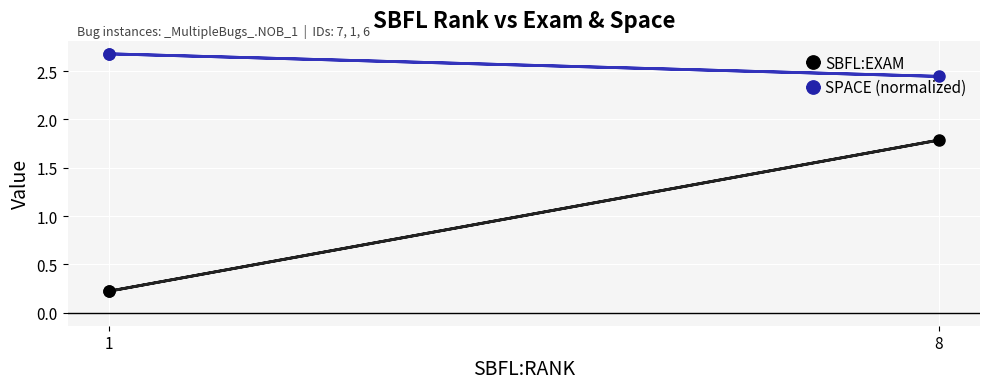

What is the difference between the maximum and minimum values in the SBFL:EXAM series?

1.6